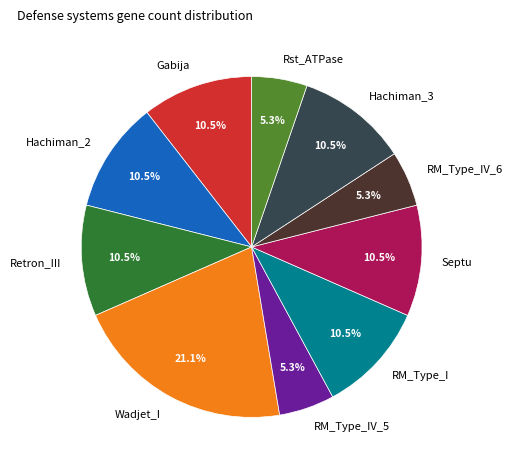

Which has a higher value, Septu or Rst_ATPase?

Septu